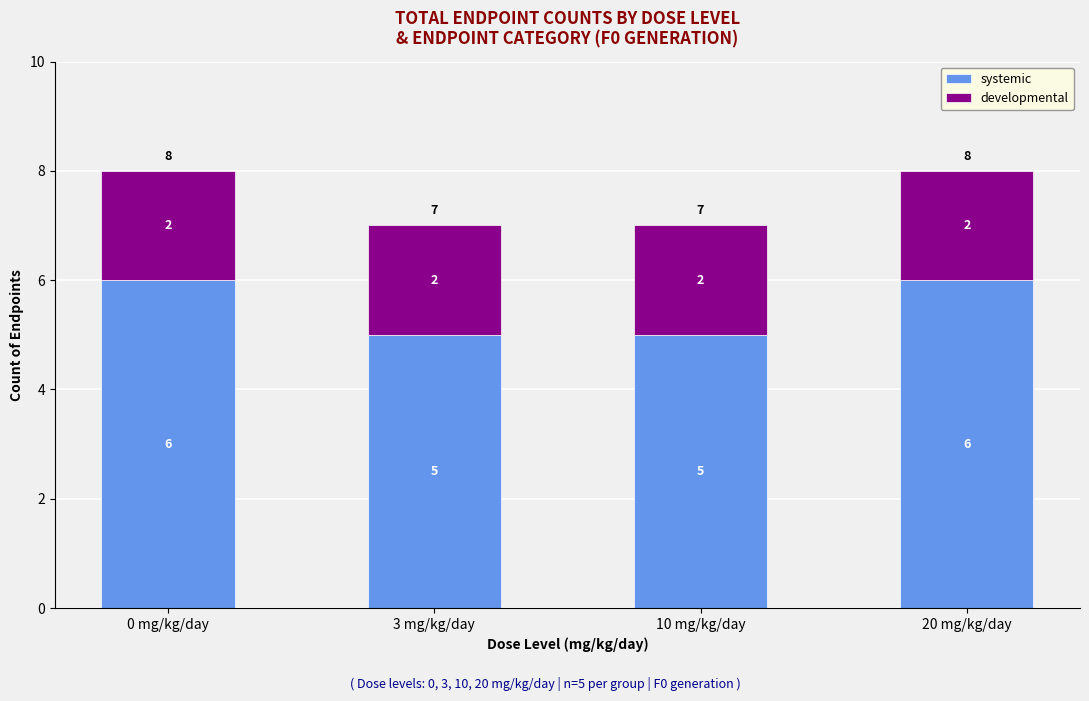

What is the difference between the maximum and minimum values in the systemic series?

1